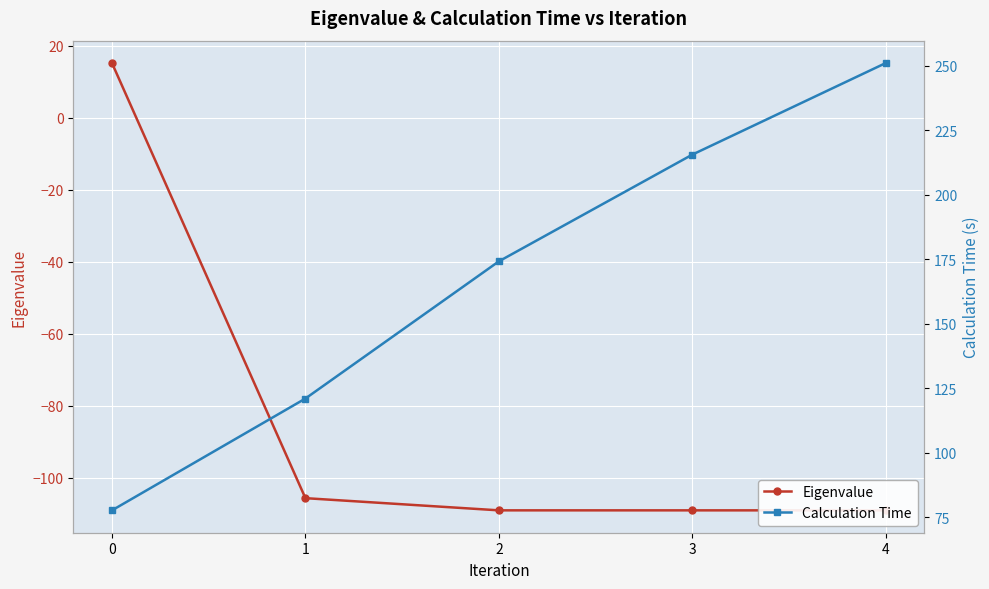

What are all the series names shown in the legend?

Eigenvalue, Calculation Time